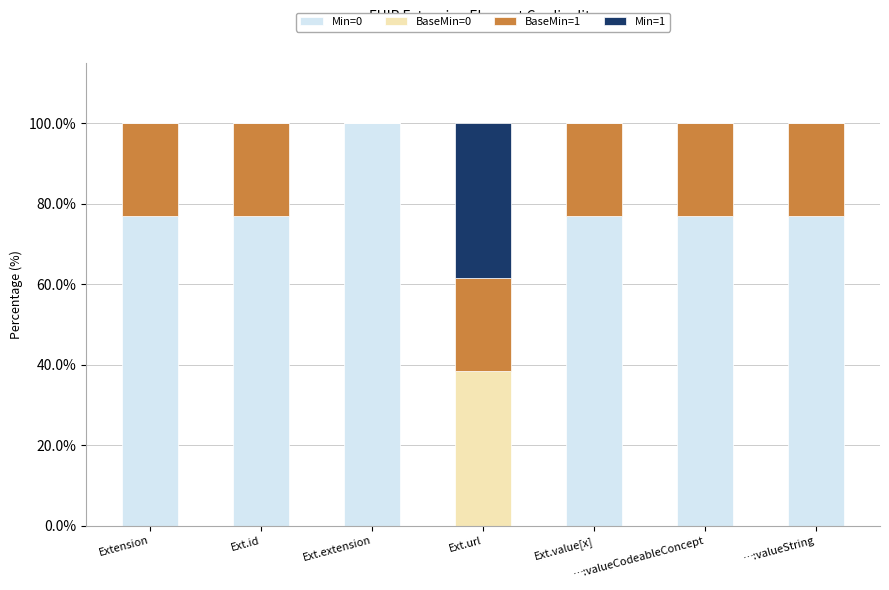

Does the chart contain stacked bars?

Yes